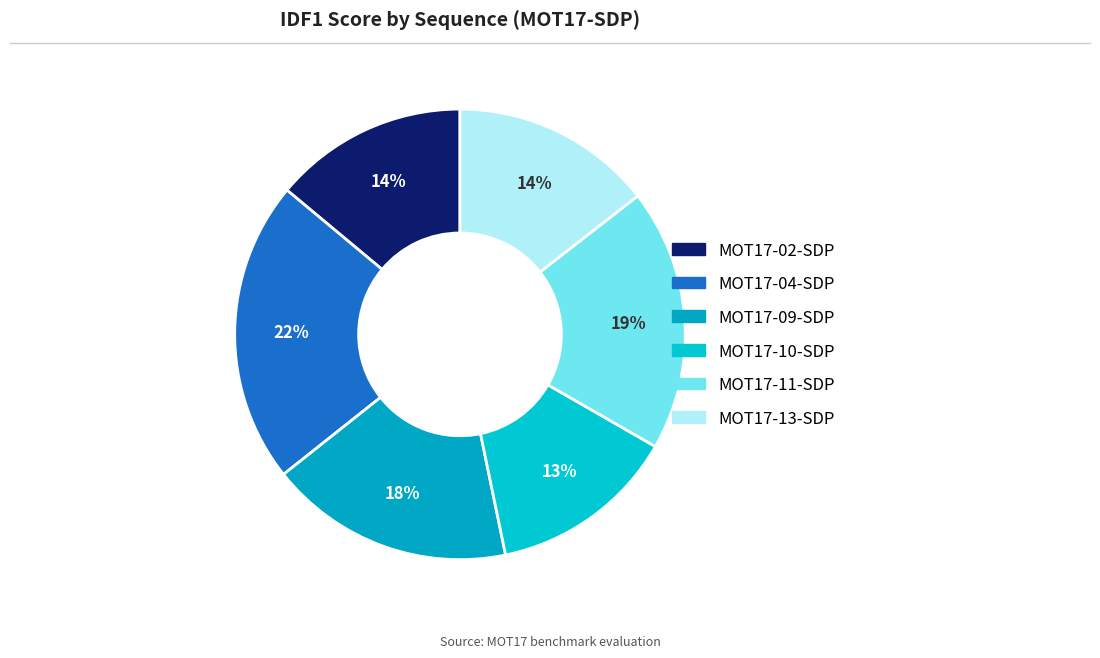

The MOT17-04-SDP slice represents 22% of the pie. True or false?

True